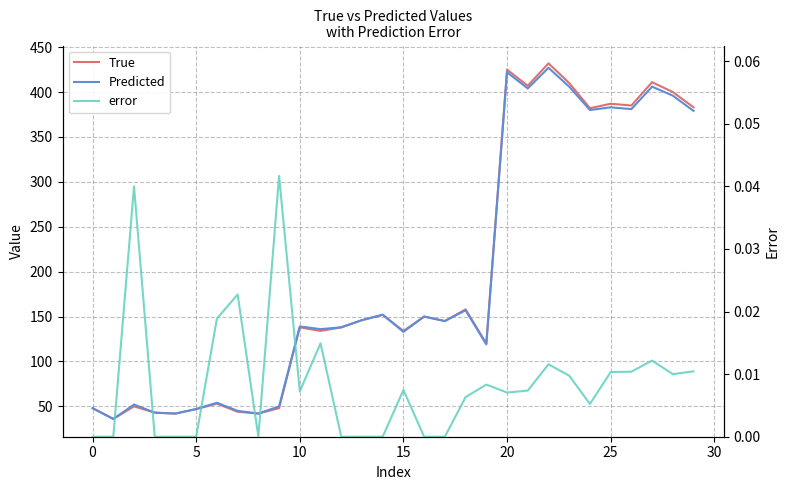

What is the difference between the maximum and minimum values in the True series?

396.0